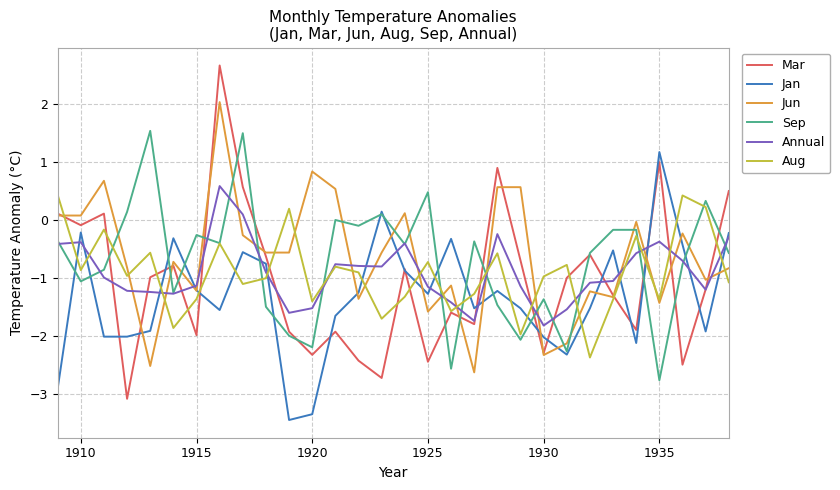

What is the lowest value of the Aug series?

-2.4